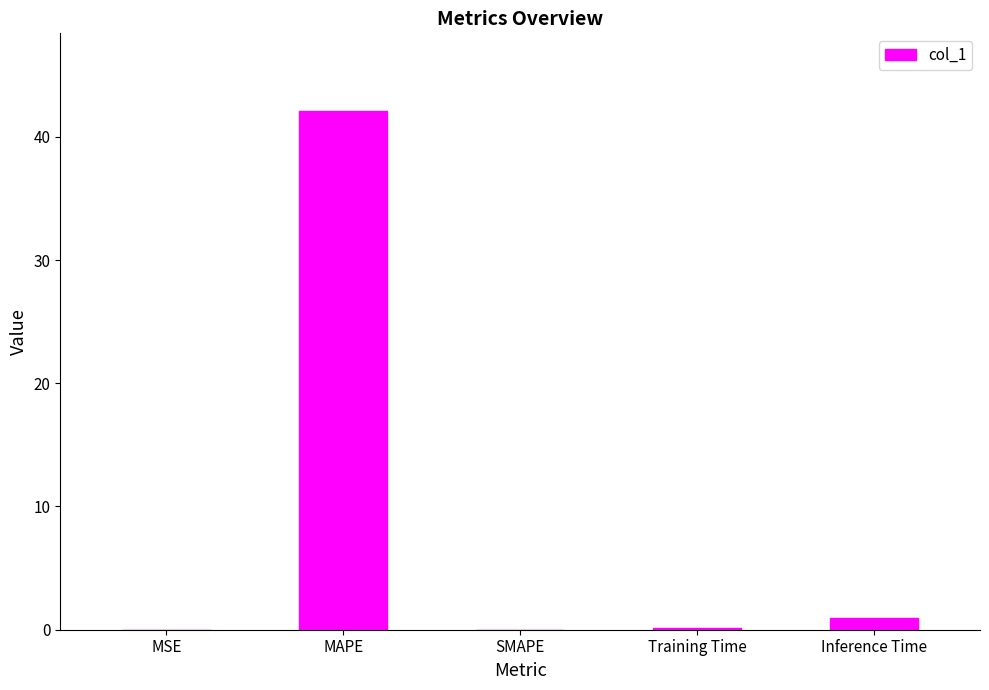

What is the sum of the values at Training Time and Inference Time?

1.1